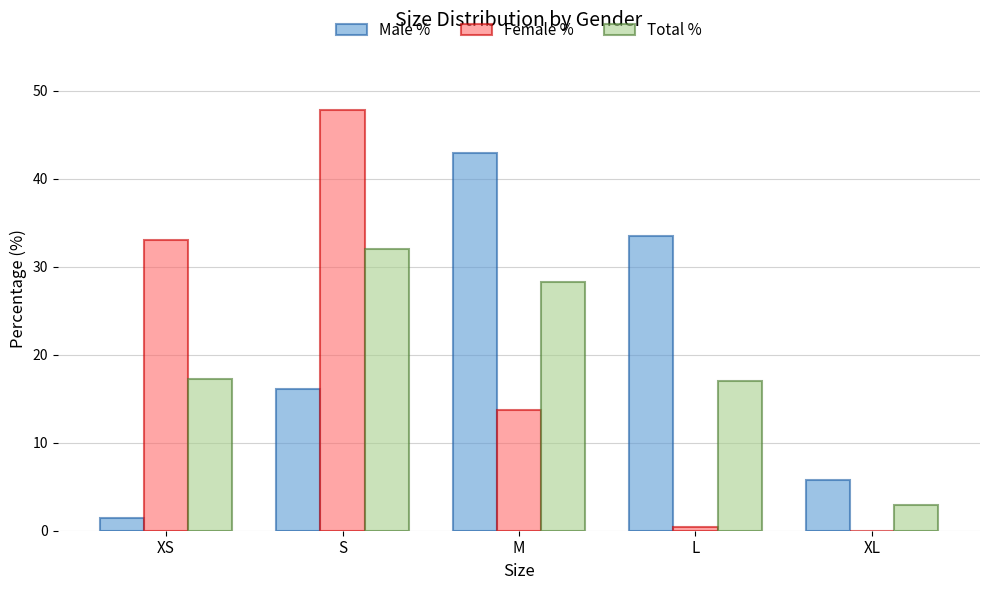

How many groups of bars are there?

5